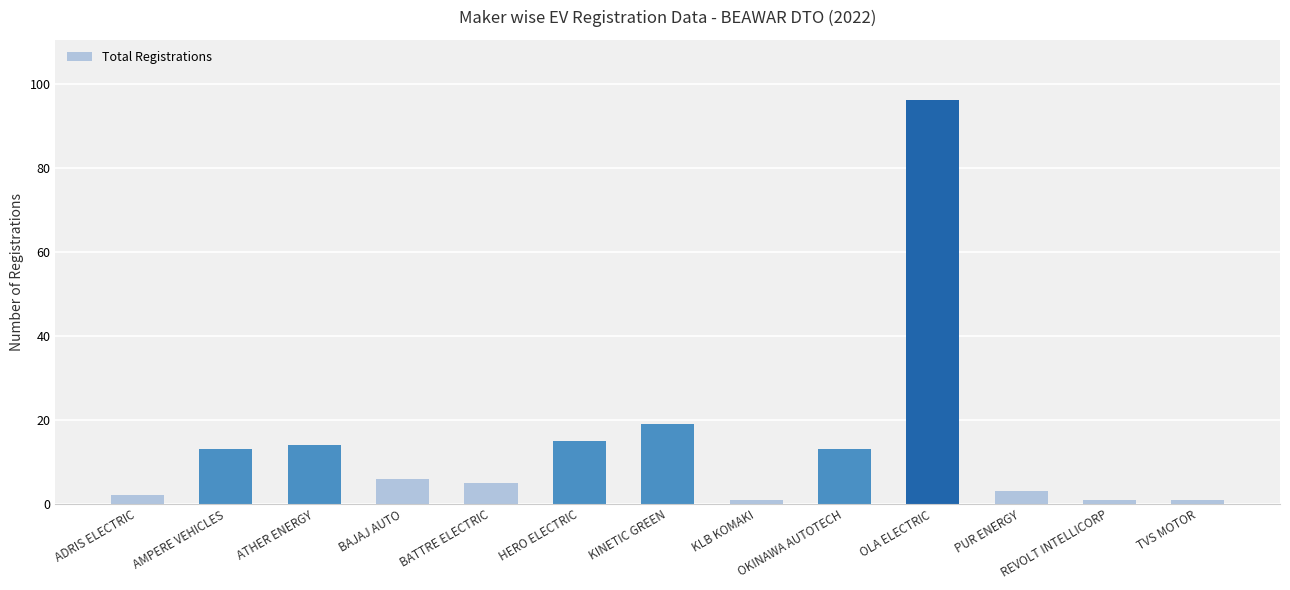

What is the label of the 2nd bar from the right?

REVOLT INTELLICORP